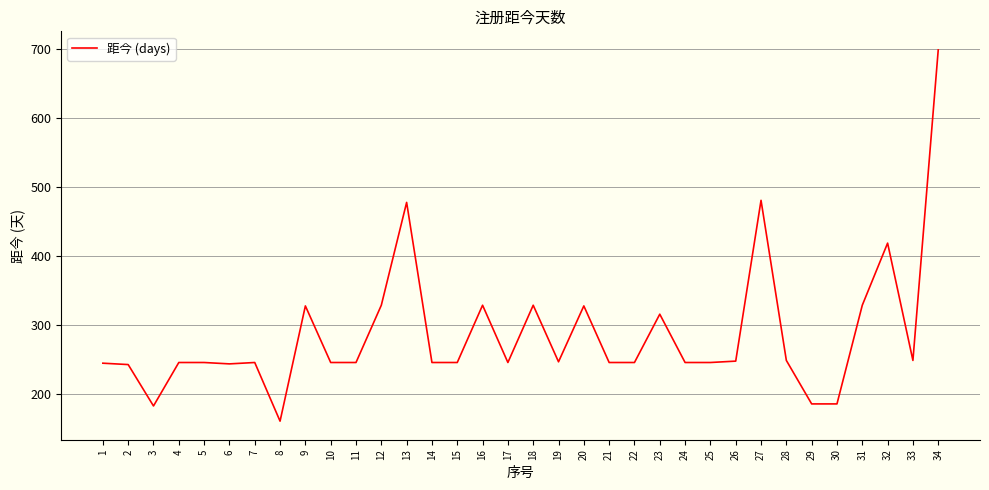

What is the ratio of the value at 14 to the value at 24?

1.0